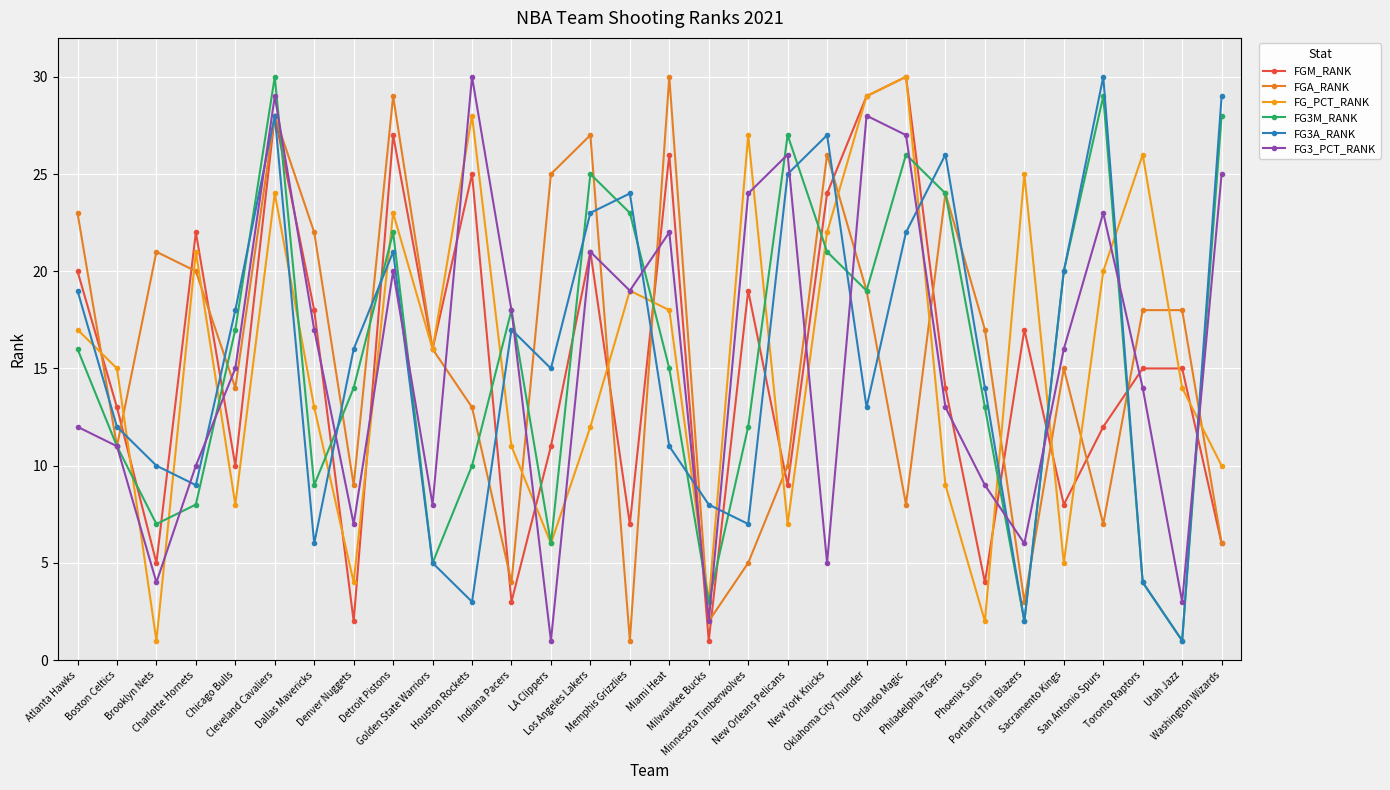

Where do FG3_PCT_RANK and FG_PCT_RANK first cross each other?

Boston Celtics and Brooklyn Nets